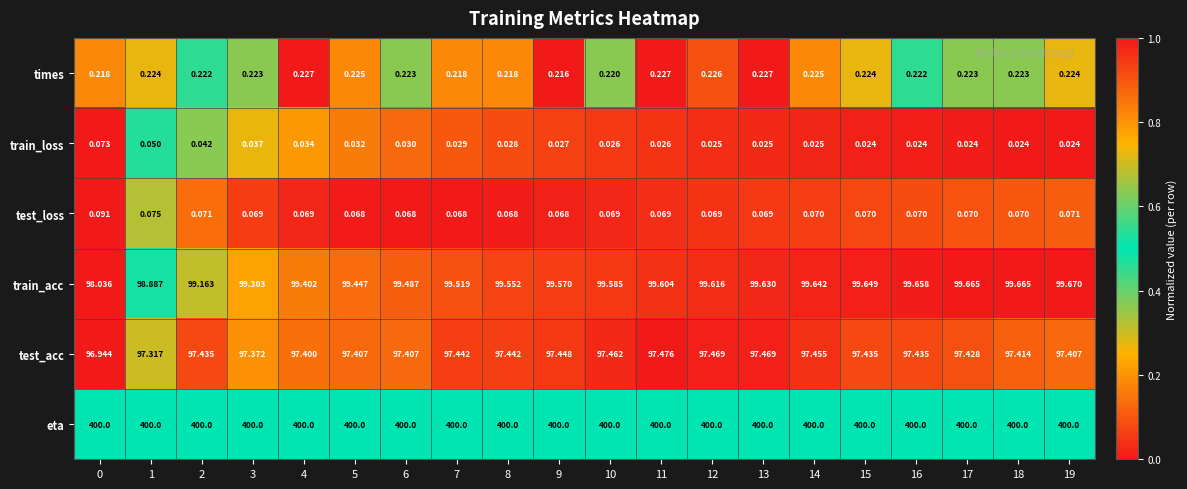

Which series has the largest range (max minus min)?

train_acc